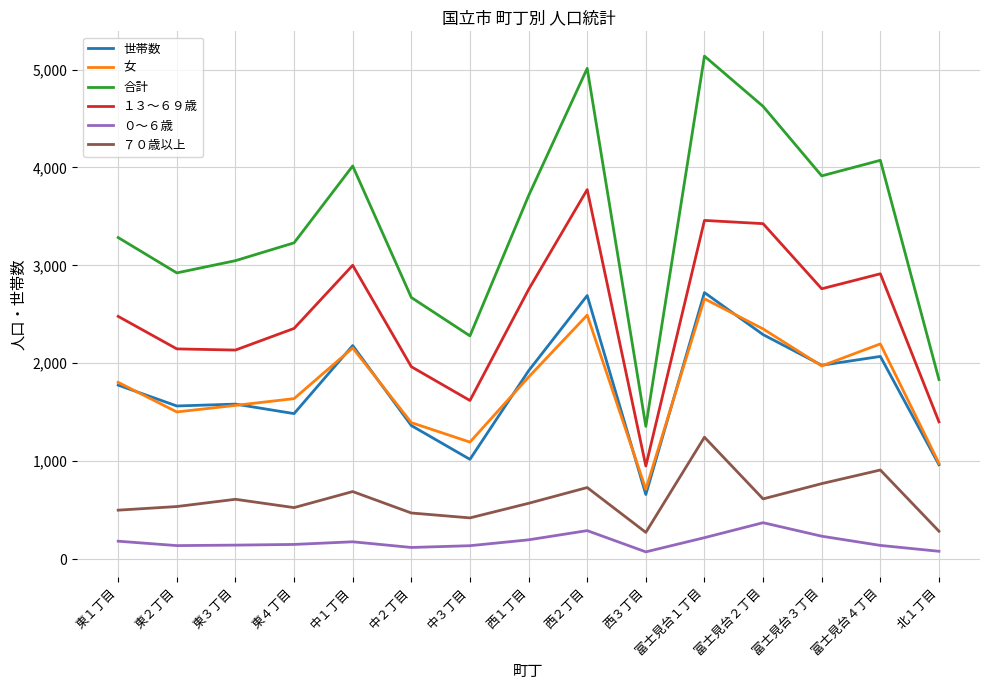

Where is the first local maximum for ７０歳以上?

東３丁目